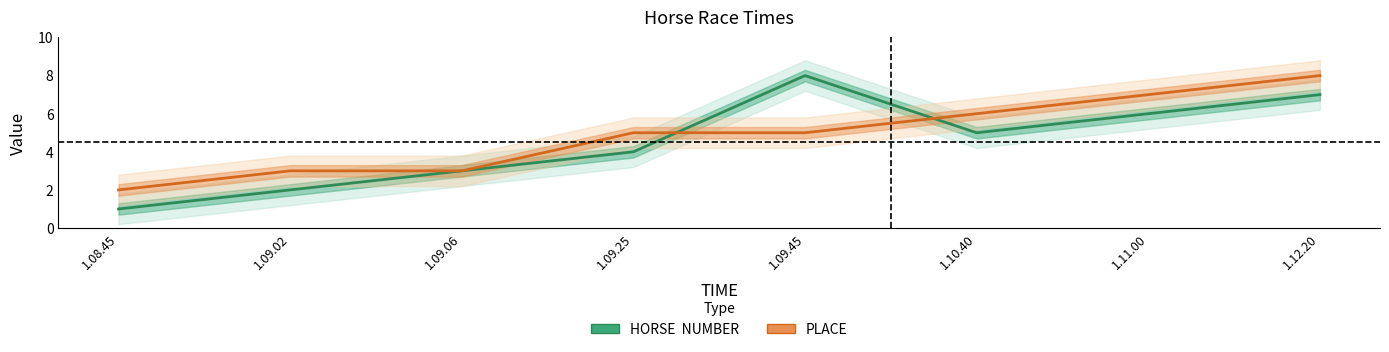

What are all the series names shown in the legend?

HORSE  NUMBER, PLACE